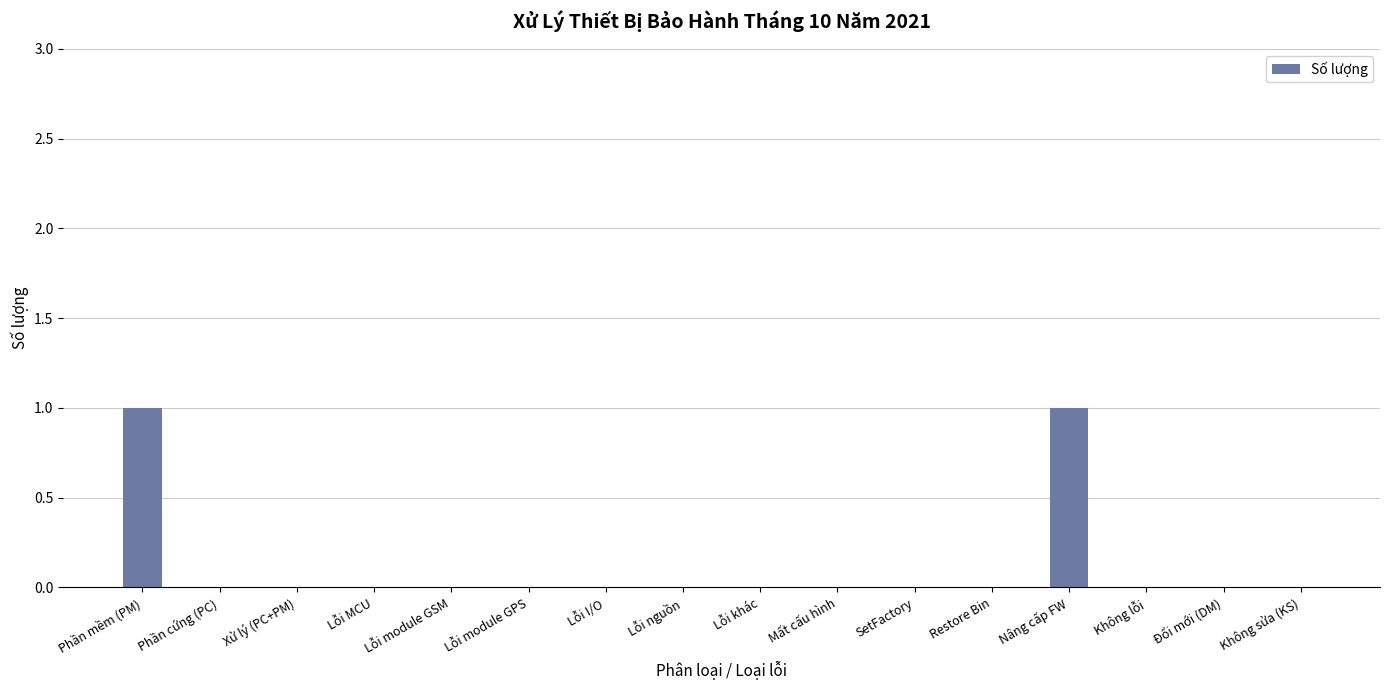

Is it true that the value at Phần mềm (PM) is 0?

False